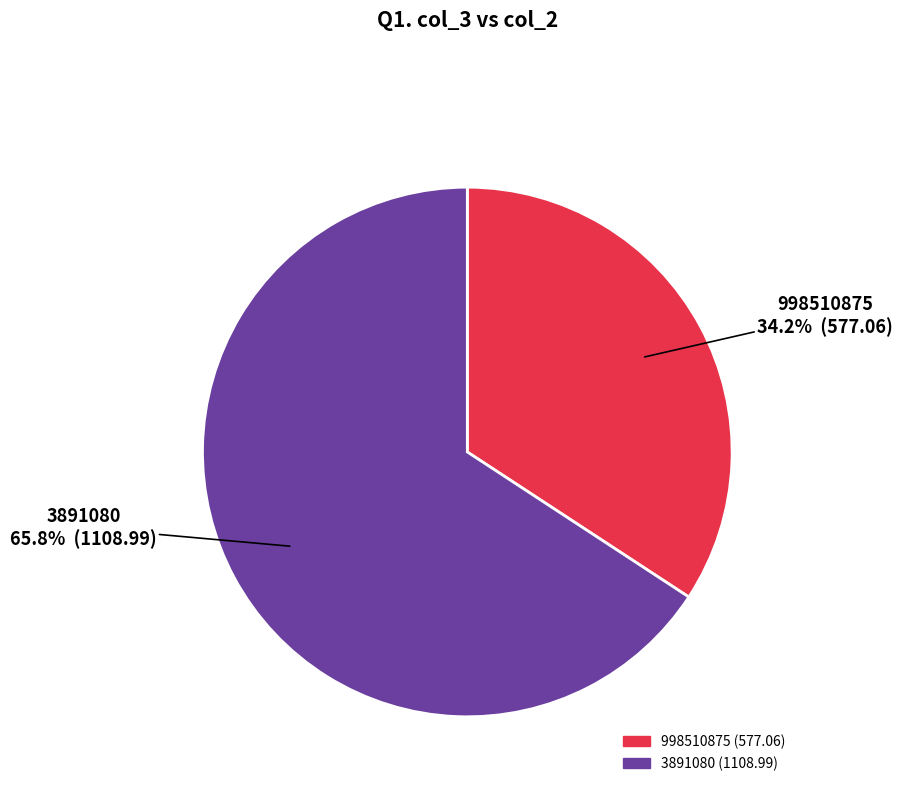

What is the total percentage of 998510875 and 3891080?

100.0%